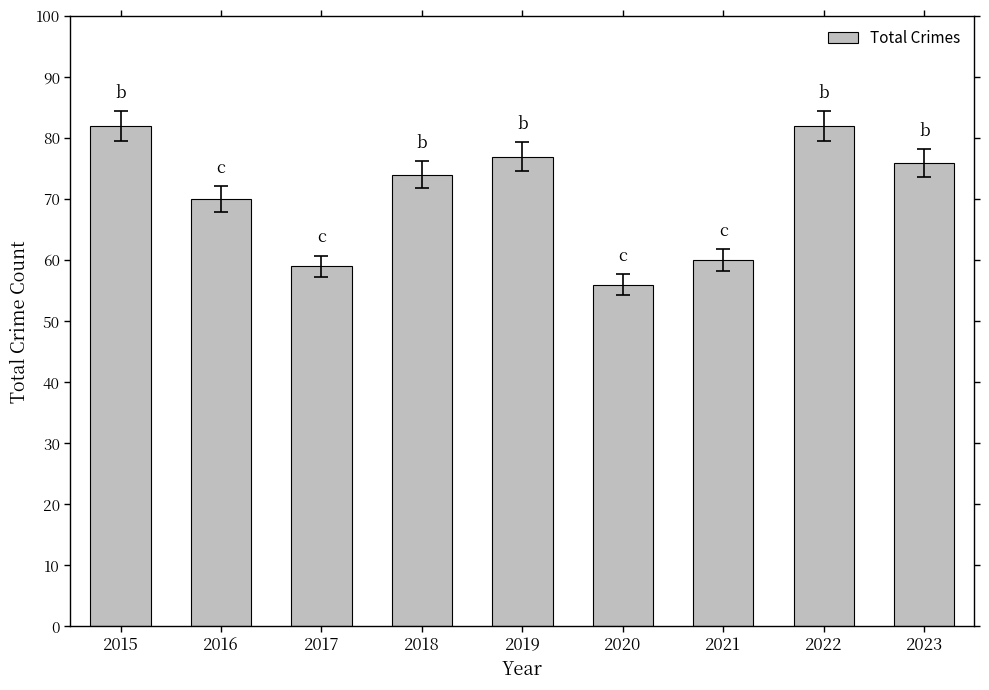

Reading left to right, list all the values displayed in this chart.

2015=82	2016=70	2017=59	2018=74	2019=77	2020=56	2021=60	2022=82	2023=76